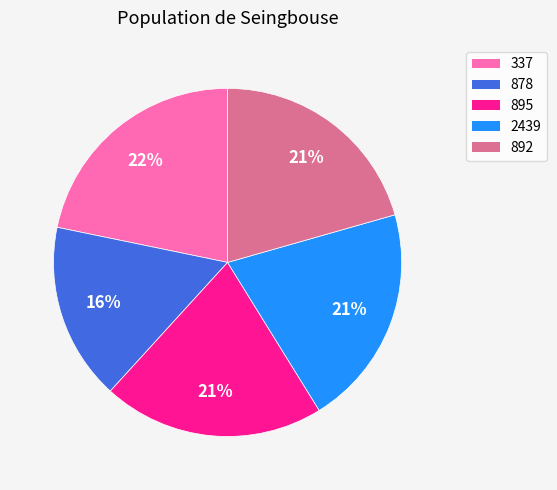

What percentage is the 2439 slice, to the nearest percent?

21%